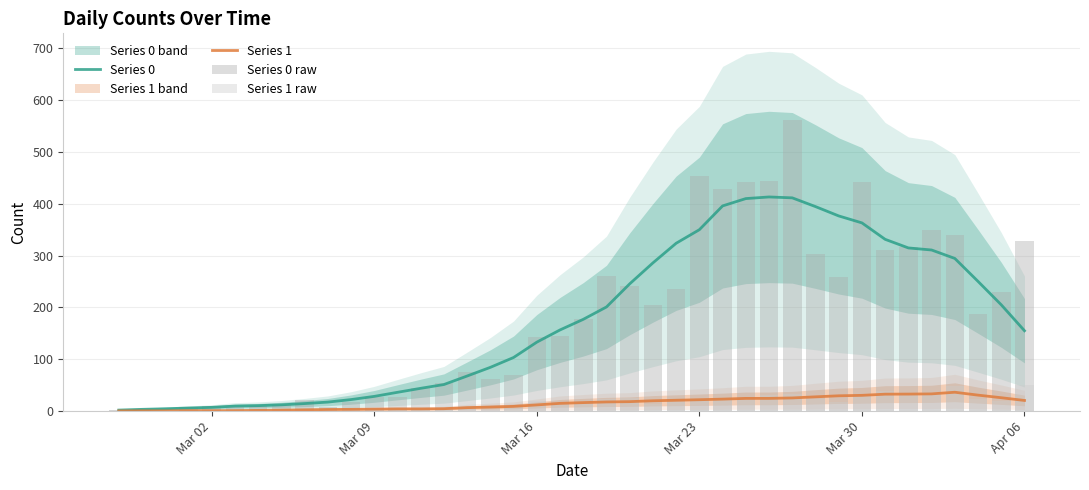

What is the highest value of the Series 0 series?

413.0